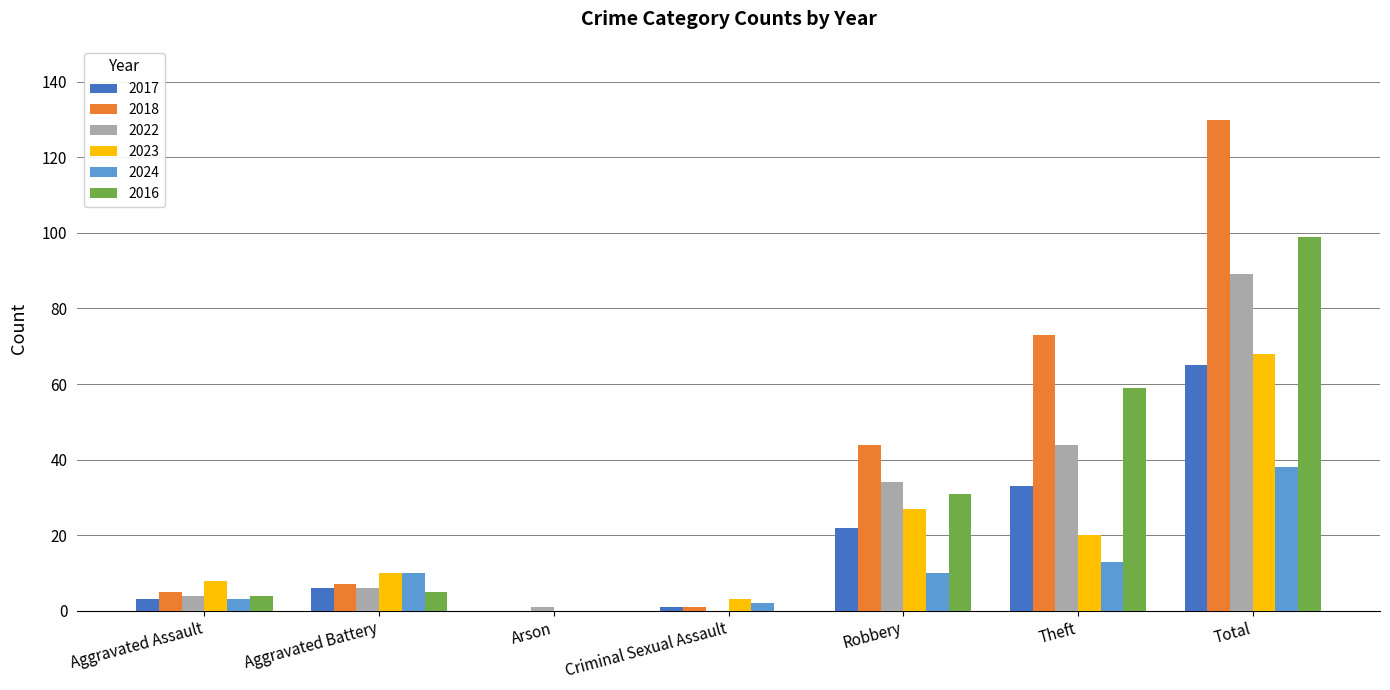

The 2016 series shows 31 at Robbery. True or false?

True